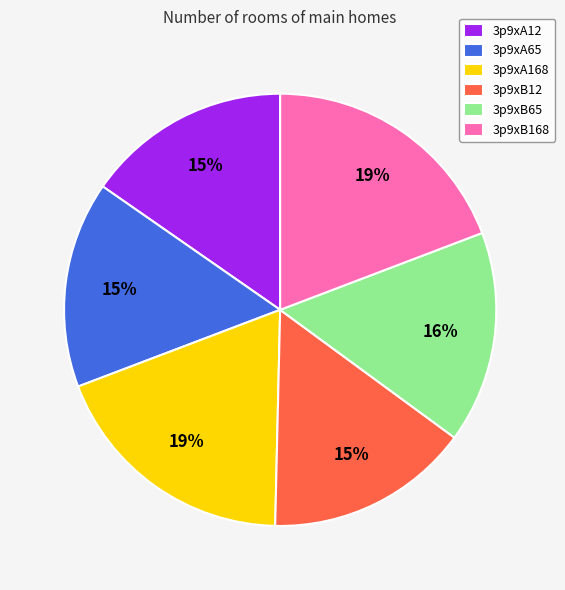

Is it true that 3p9xB65 is 4% of the pie?

False